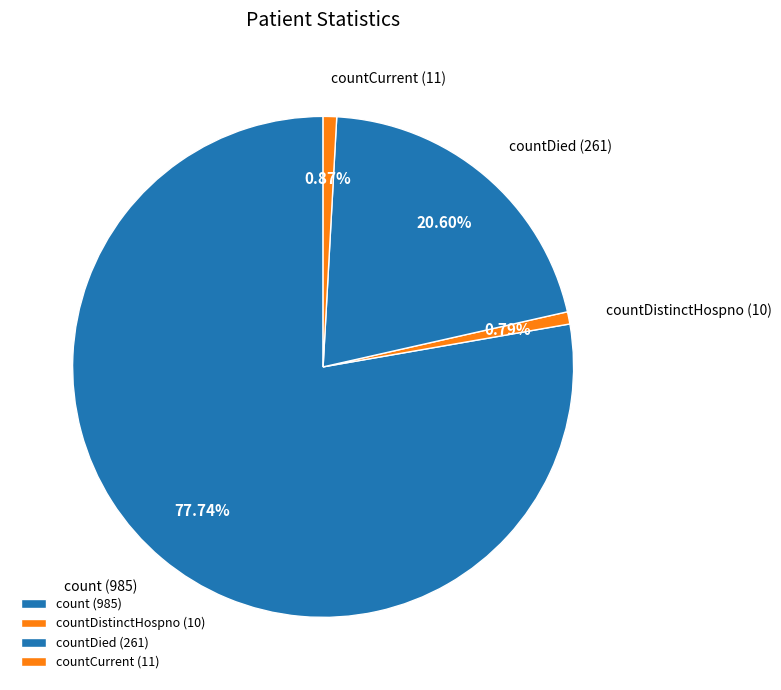

What is the largest slice in the pie chart?

count